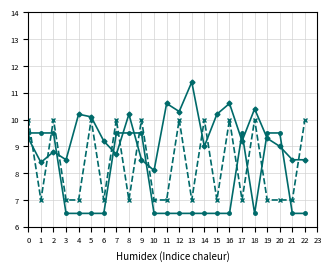

What is the total value across all series at 14?

25.5